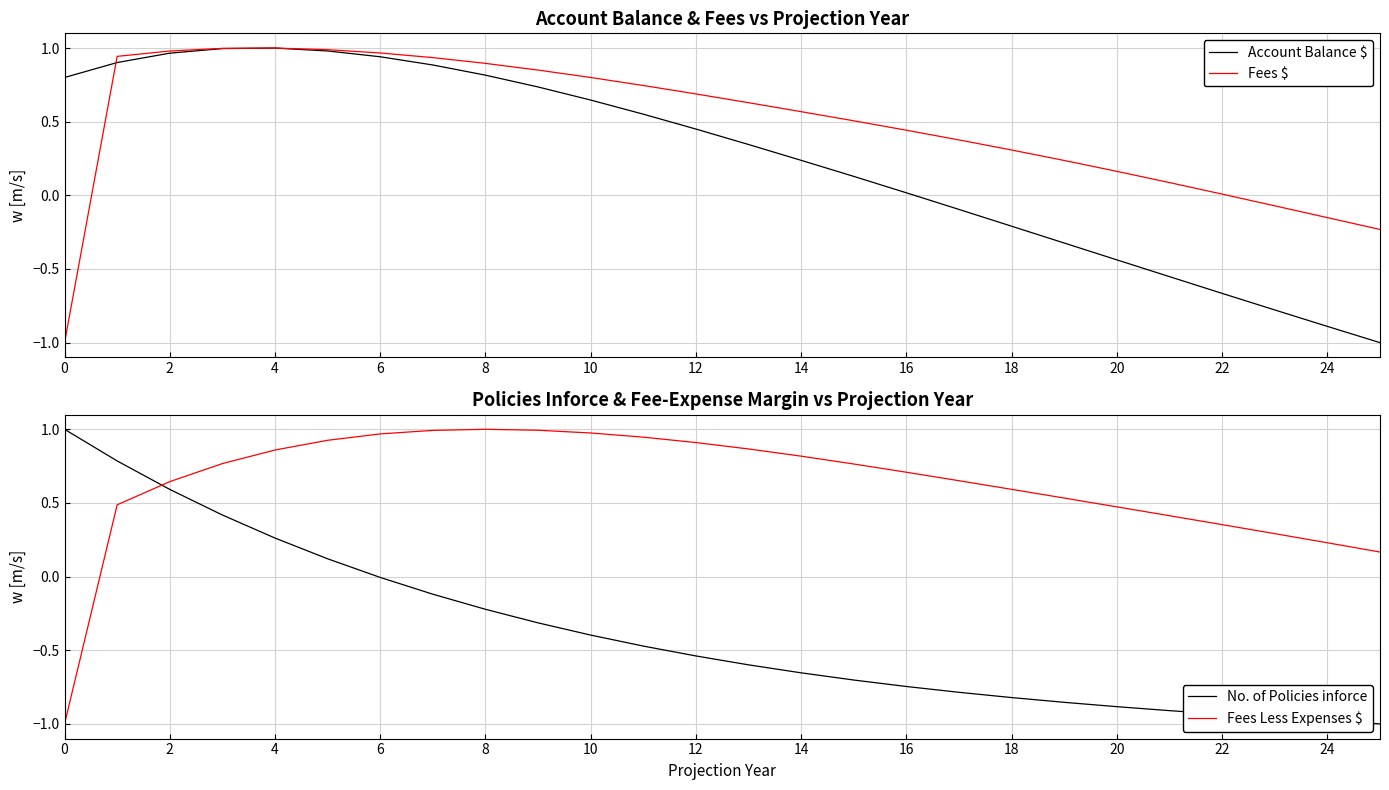

True or false: Fees $ has more than 1 interior local peaks.

False